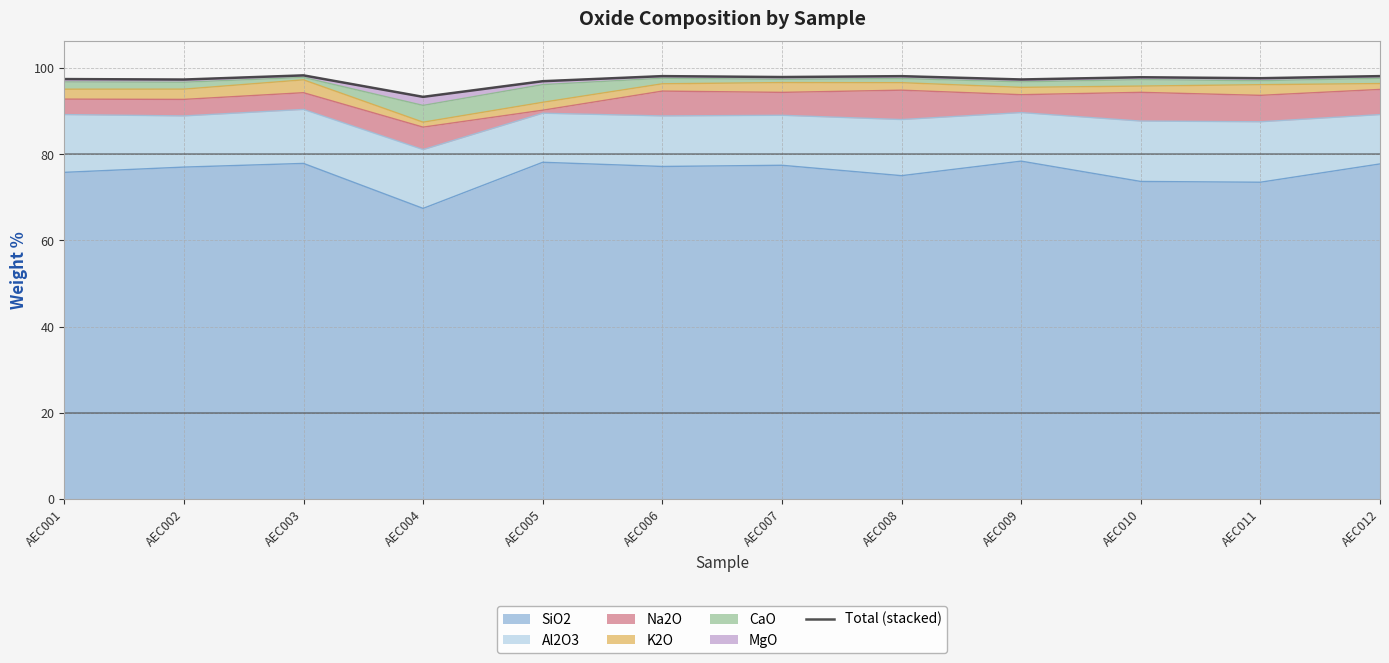

Where is the first local maximum?

AEC003